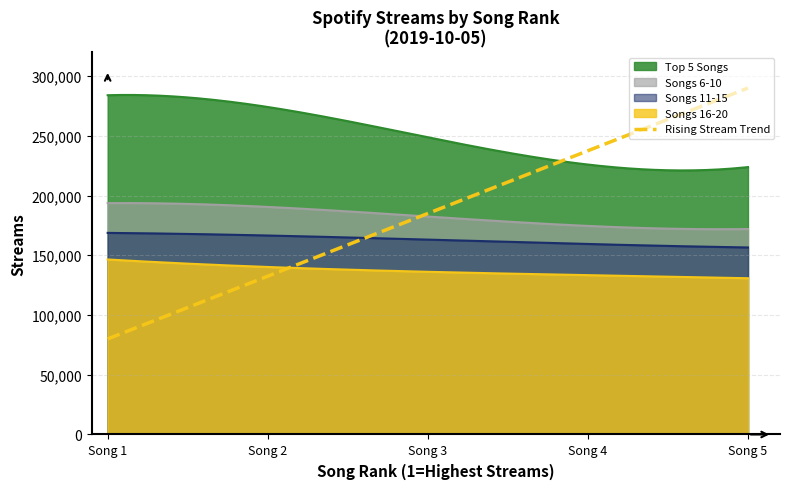

True or false: Songs 6-10 (Streams) and Songs 11-15 (Streams) intersect in this chart.

False